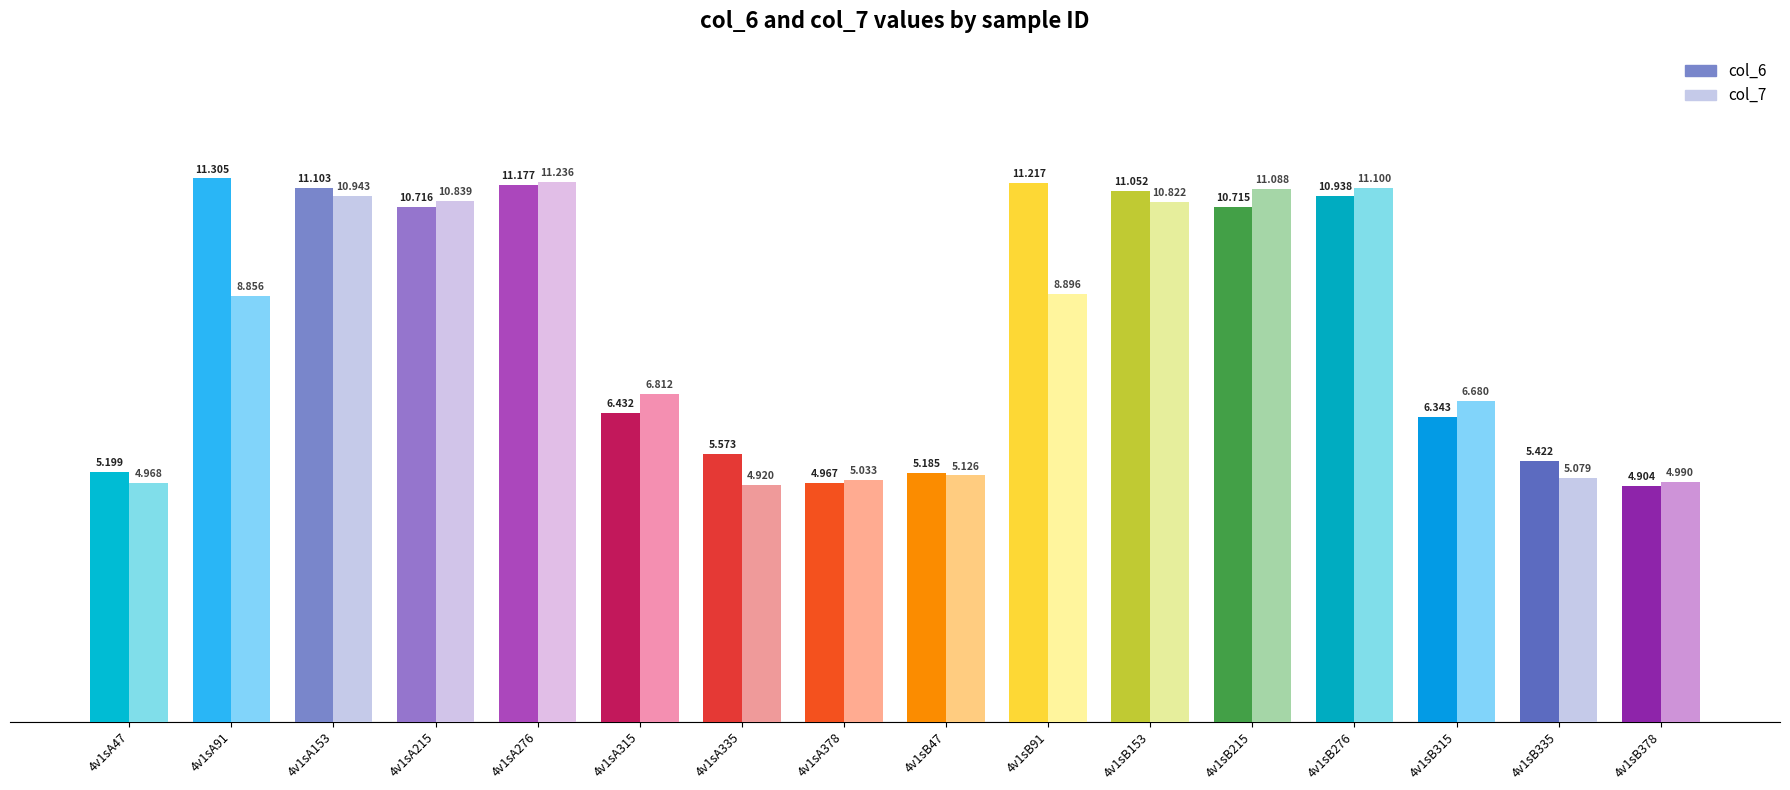

How many bars are there in each group?

2